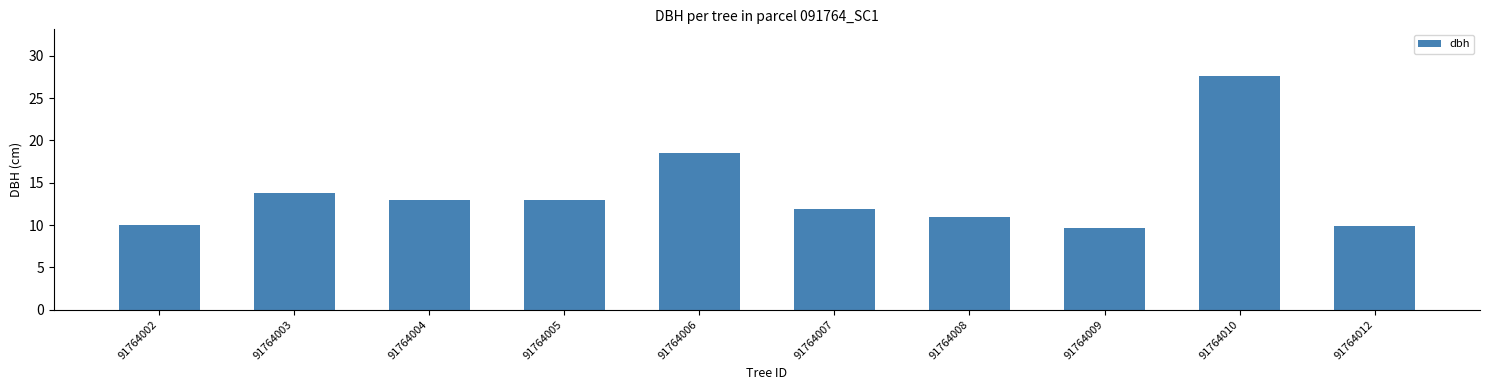

Where does the data first go above 12?

91764003